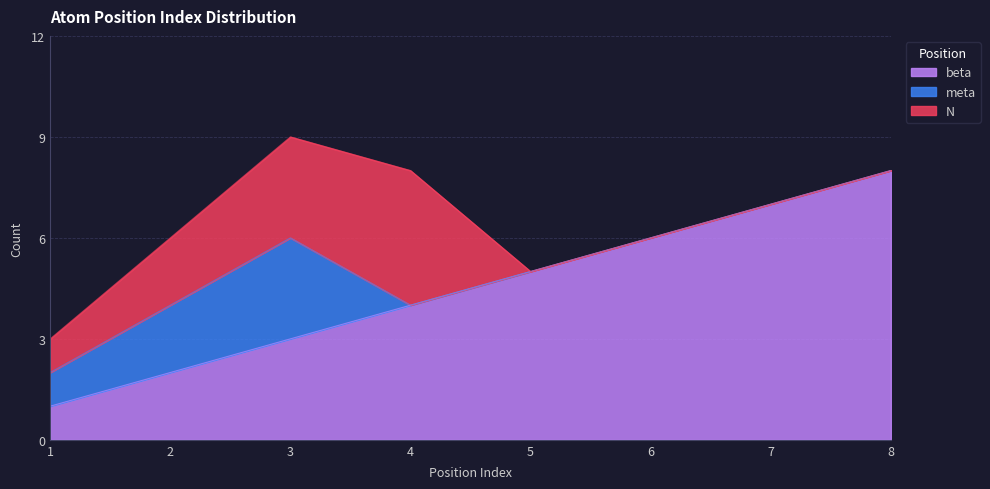

List the labels in order of beta value, smallest first.

1, 2, 3, 4, 5, 6, 7, 8